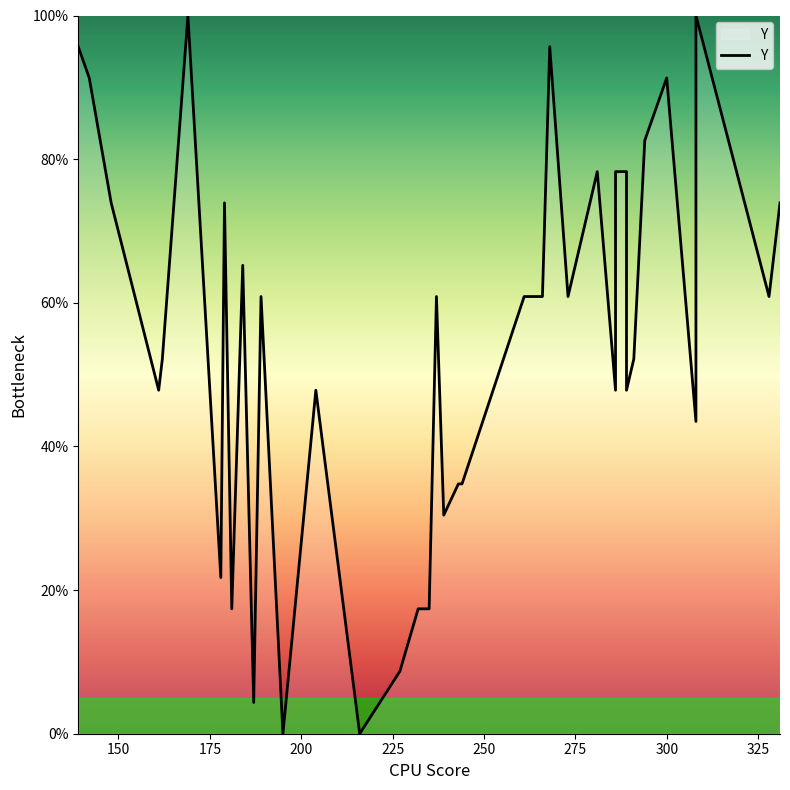

Does the chart display data point markers on the line(s)?

No